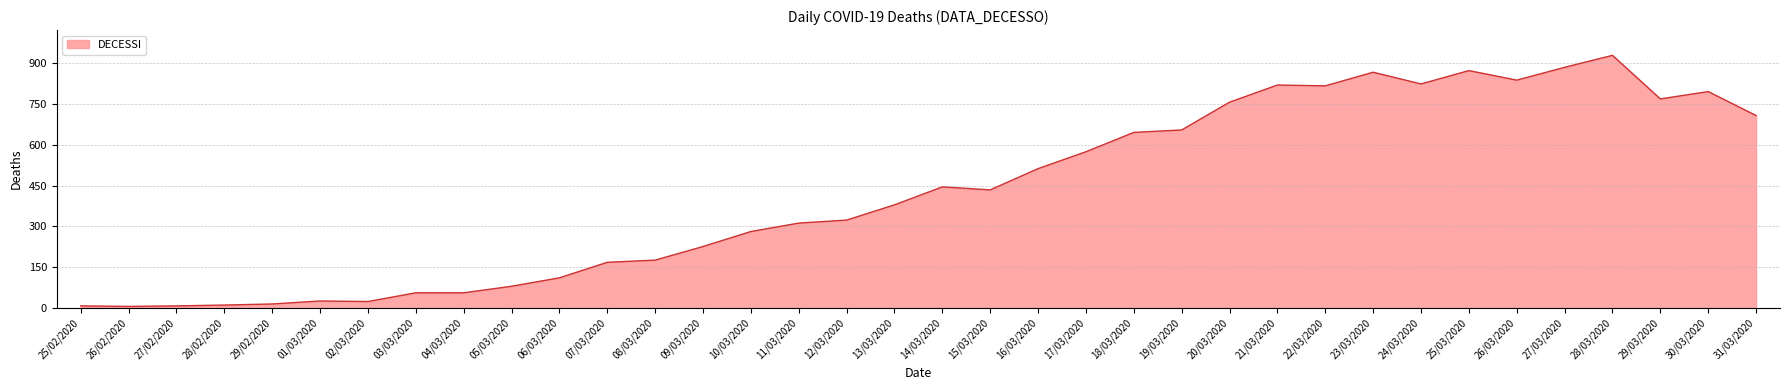

Approximately how many times larger is the value at 07/03/2020 compared to 19/03/2020?

0.3